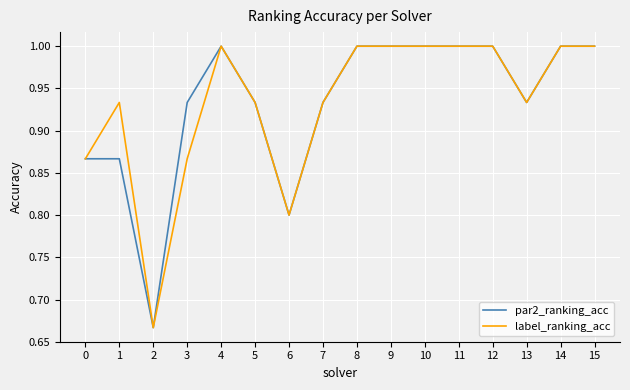

What is the total value across all series at 2?

1.3